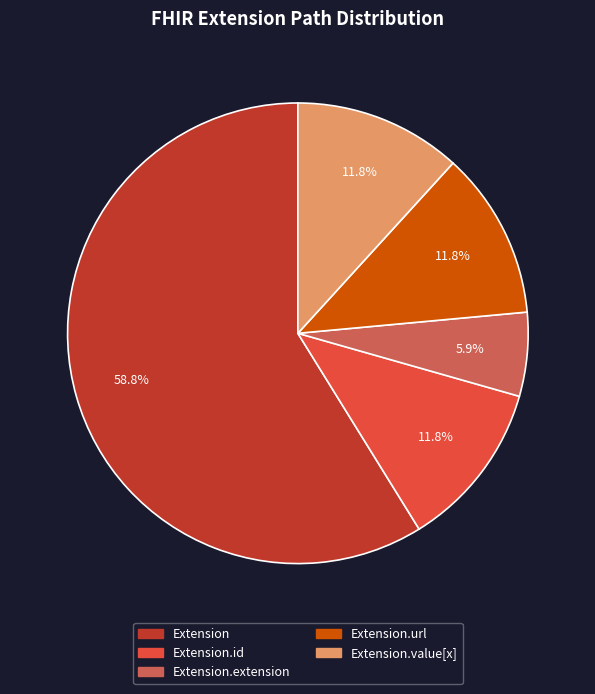

Is there any slice that represents more than half of the pie?

Yes